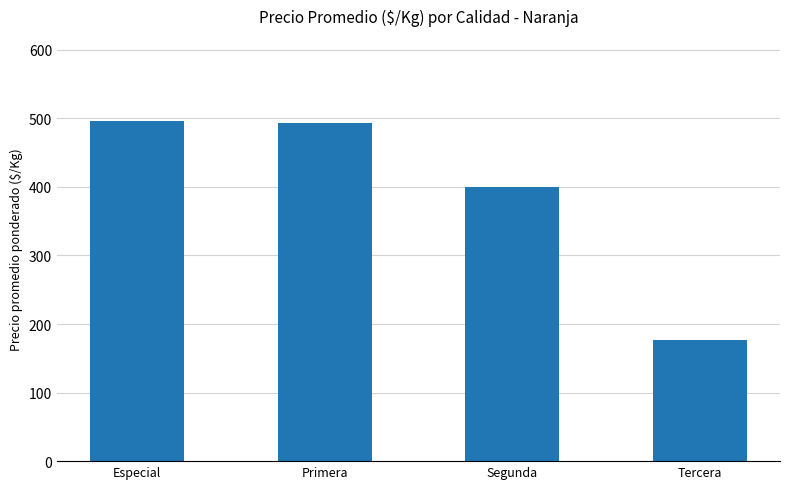

Where is the data nearest to the value 336?

Segunda